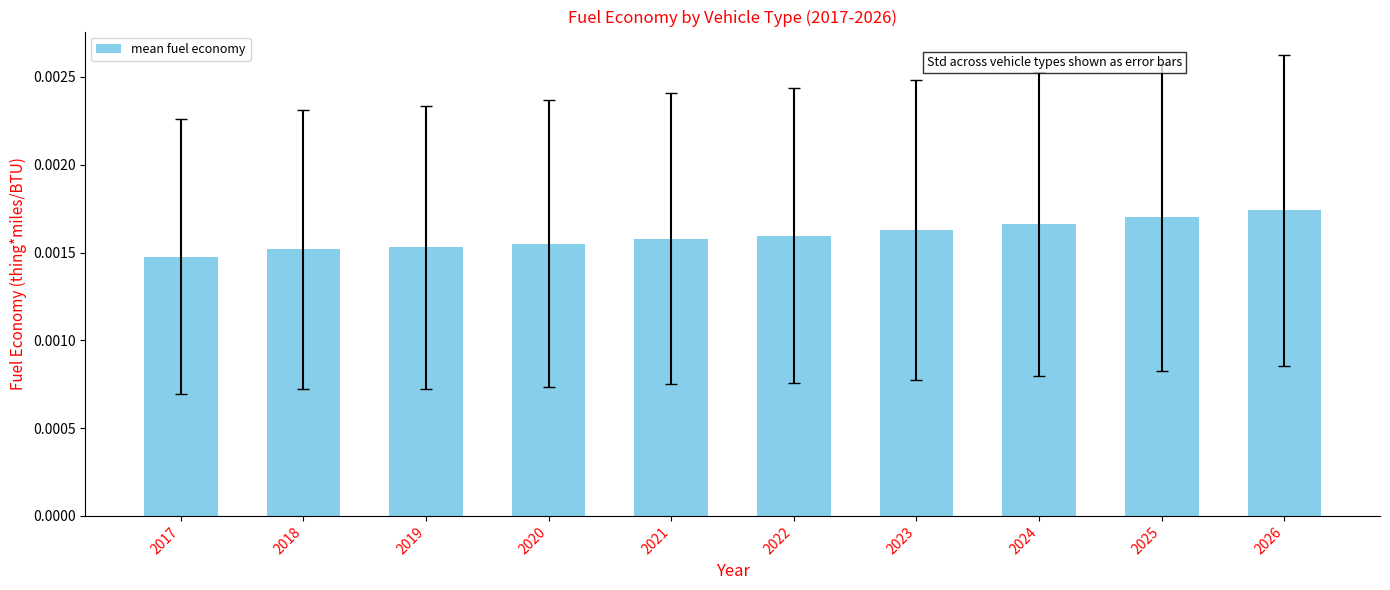

Count the values in the range 0 to 1.

10